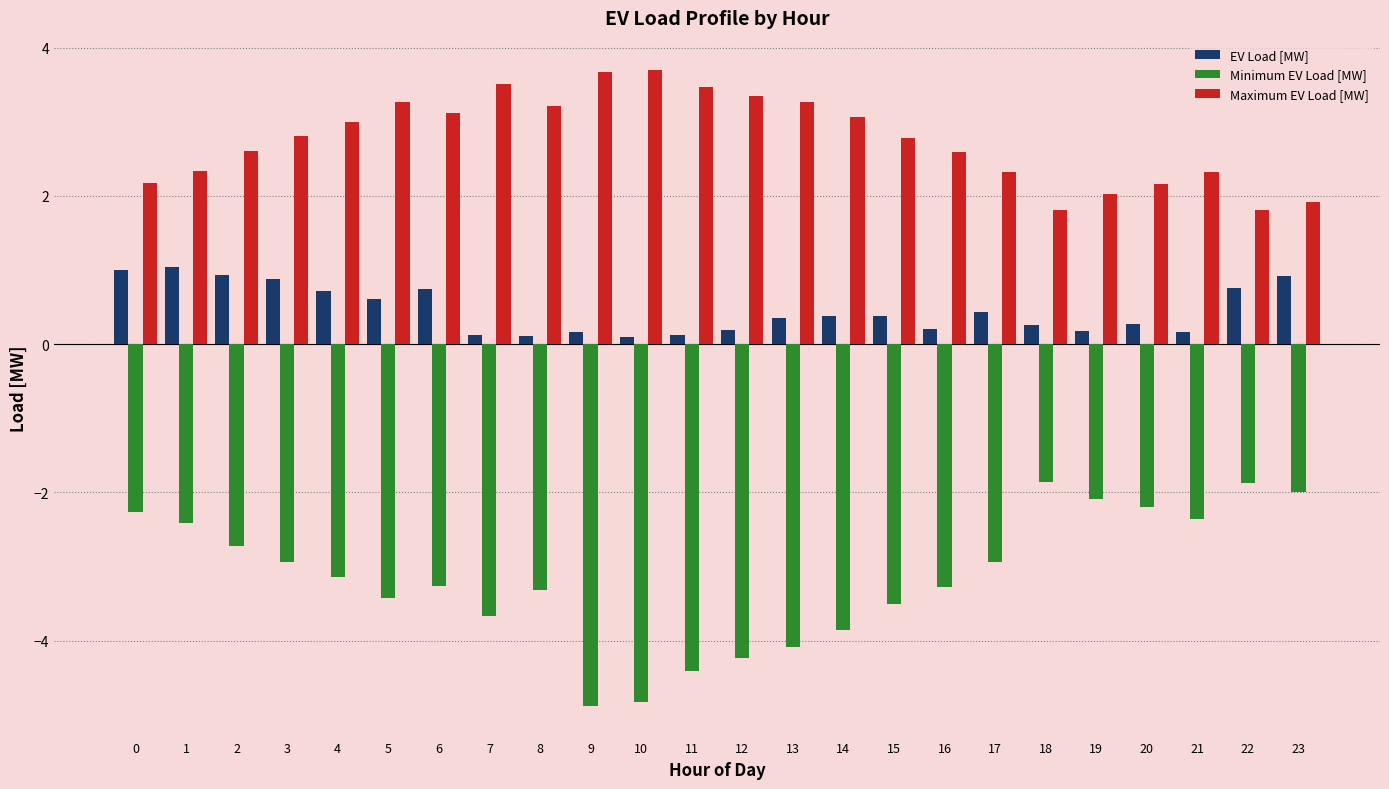

What is the difference between the maximum and minimum values in the EV Load [MW] series?

0.9